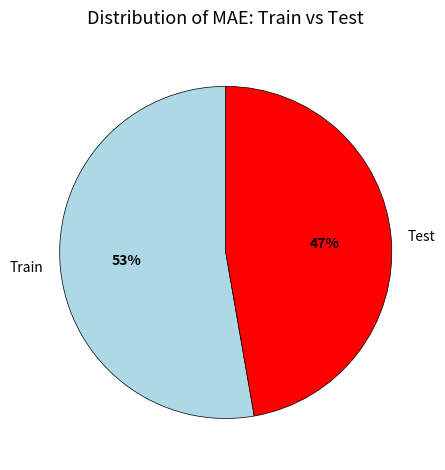

To the nearest percent, what percentage of the pie is Test?

47%